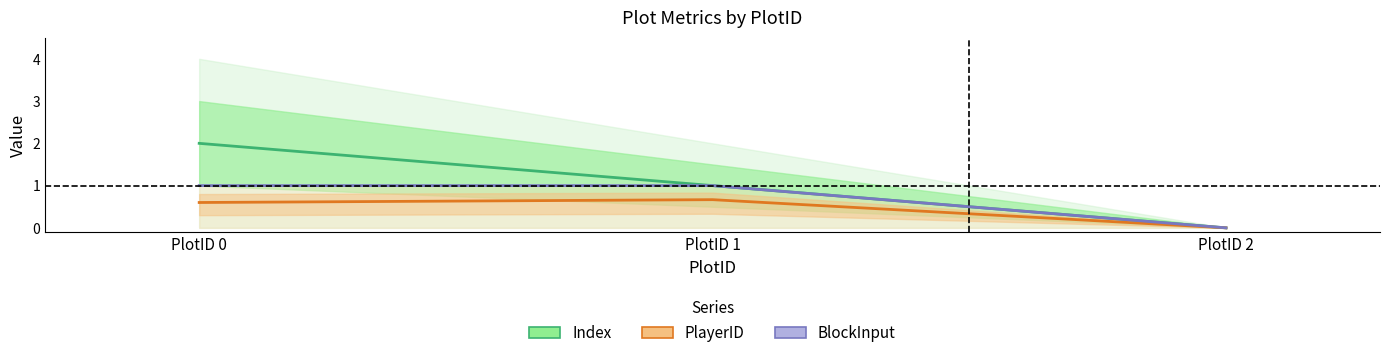

Which series has the largest total across all categories?

Index